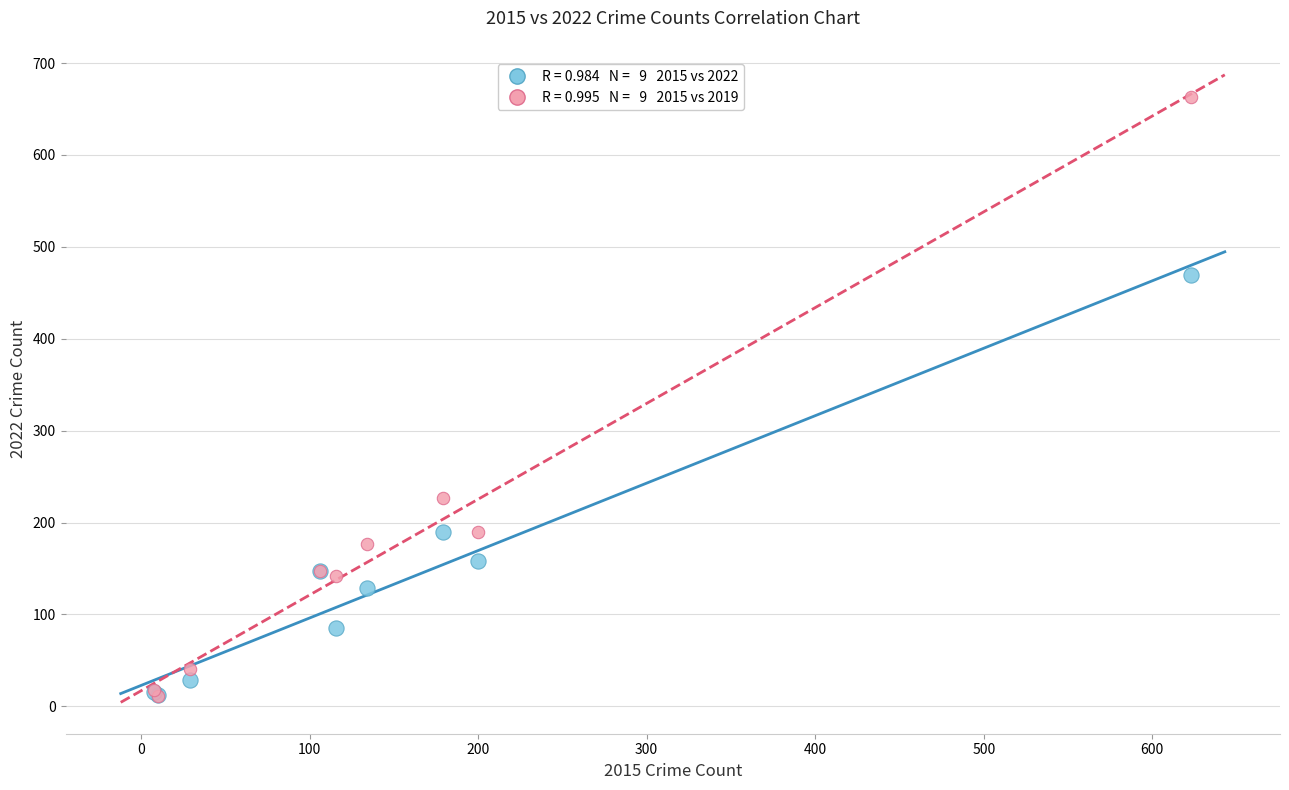

Across all series, what Y value is closest to 337?

227